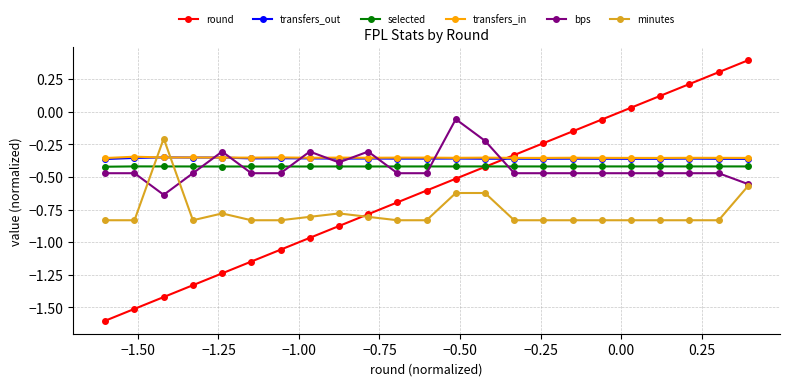

Which series has the widest spread of values?

round